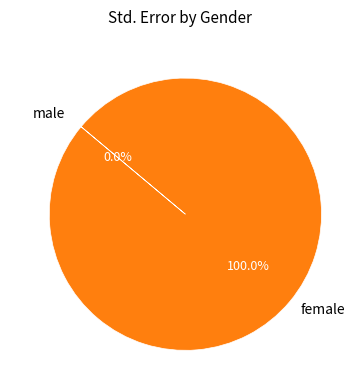

To the nearest percent, what is the average slice percentage?

50%